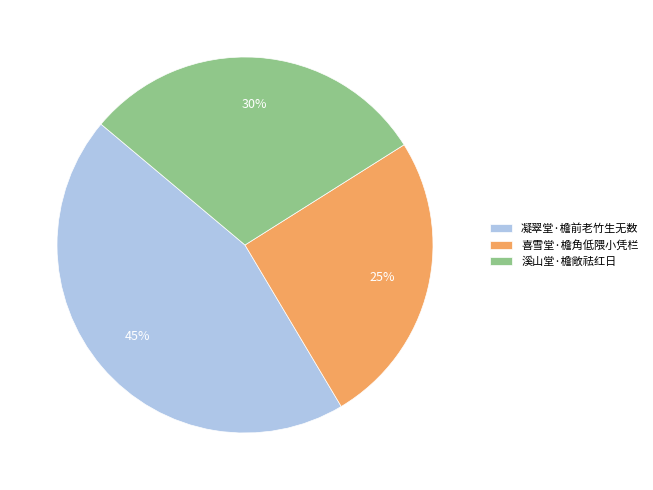

True or false: 喜雪堂·檐角低隈小凭栏 accounts for 25% of the total.

True